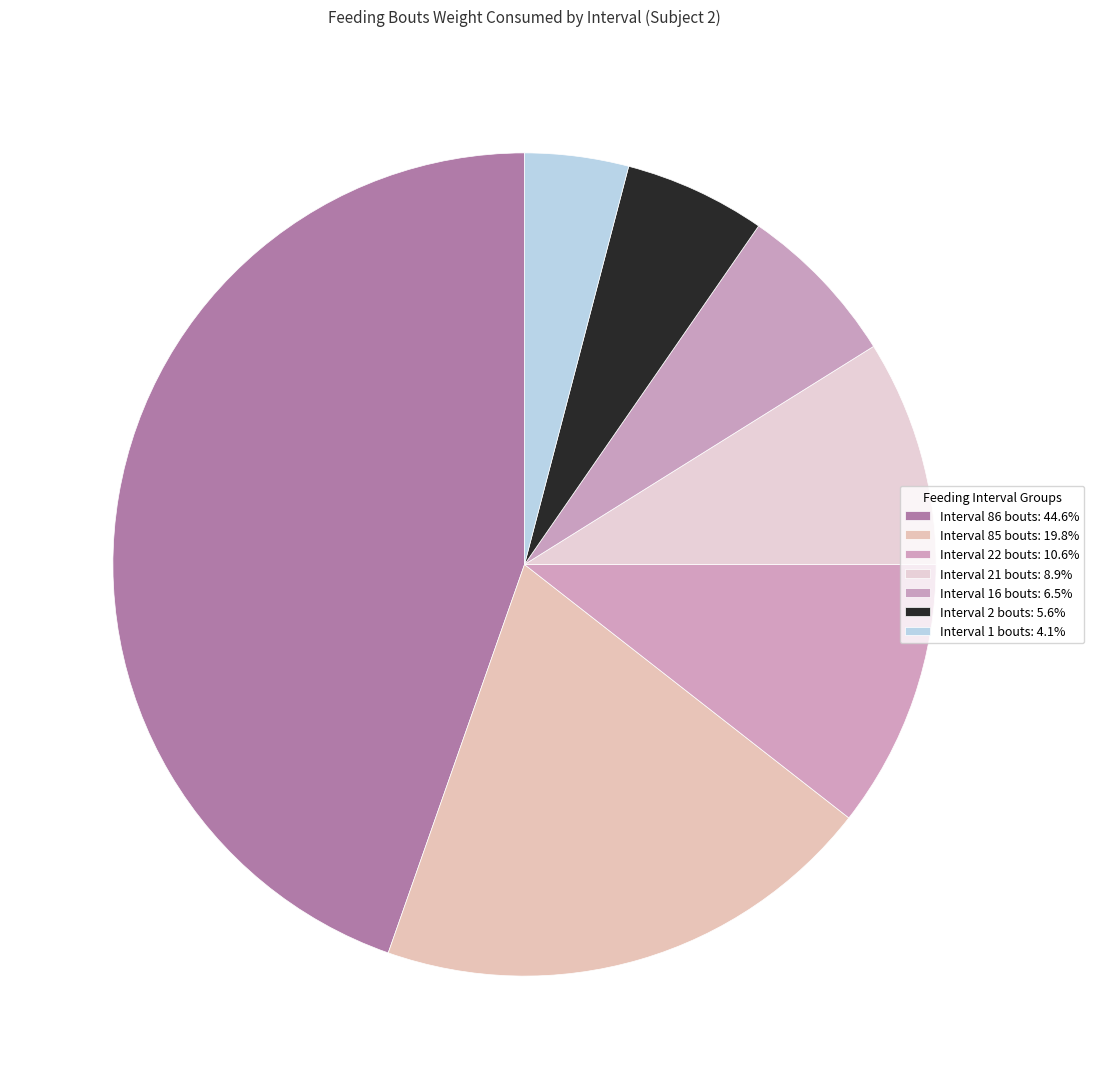

True or false: Interval 22 bouts accounts for 11% of the total.

True